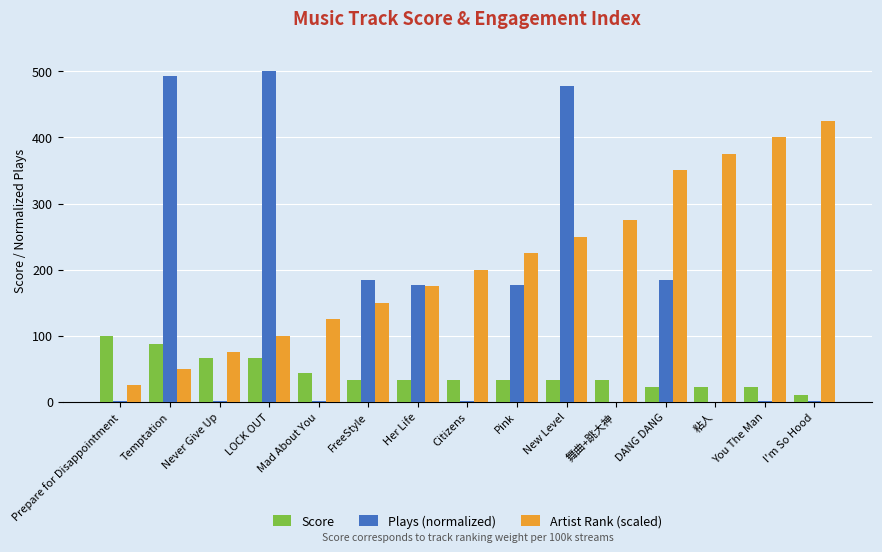

Which category has the highest value in the Artist Rank (scaled) series?

I'm So Hood